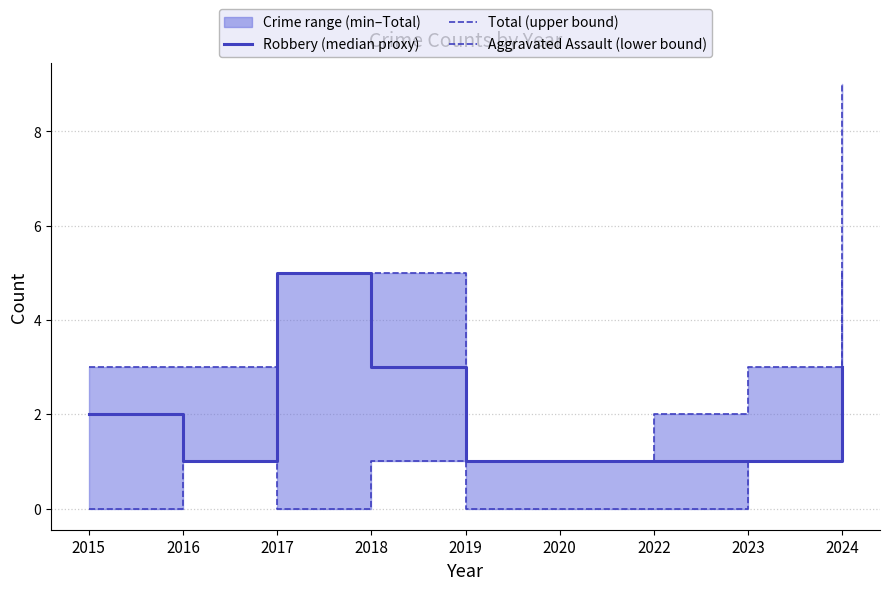

List the series in order of their overall mean, lowest first.

Aggravated Assault (lower bound), Robbery (median proxy), Total (upper bound)